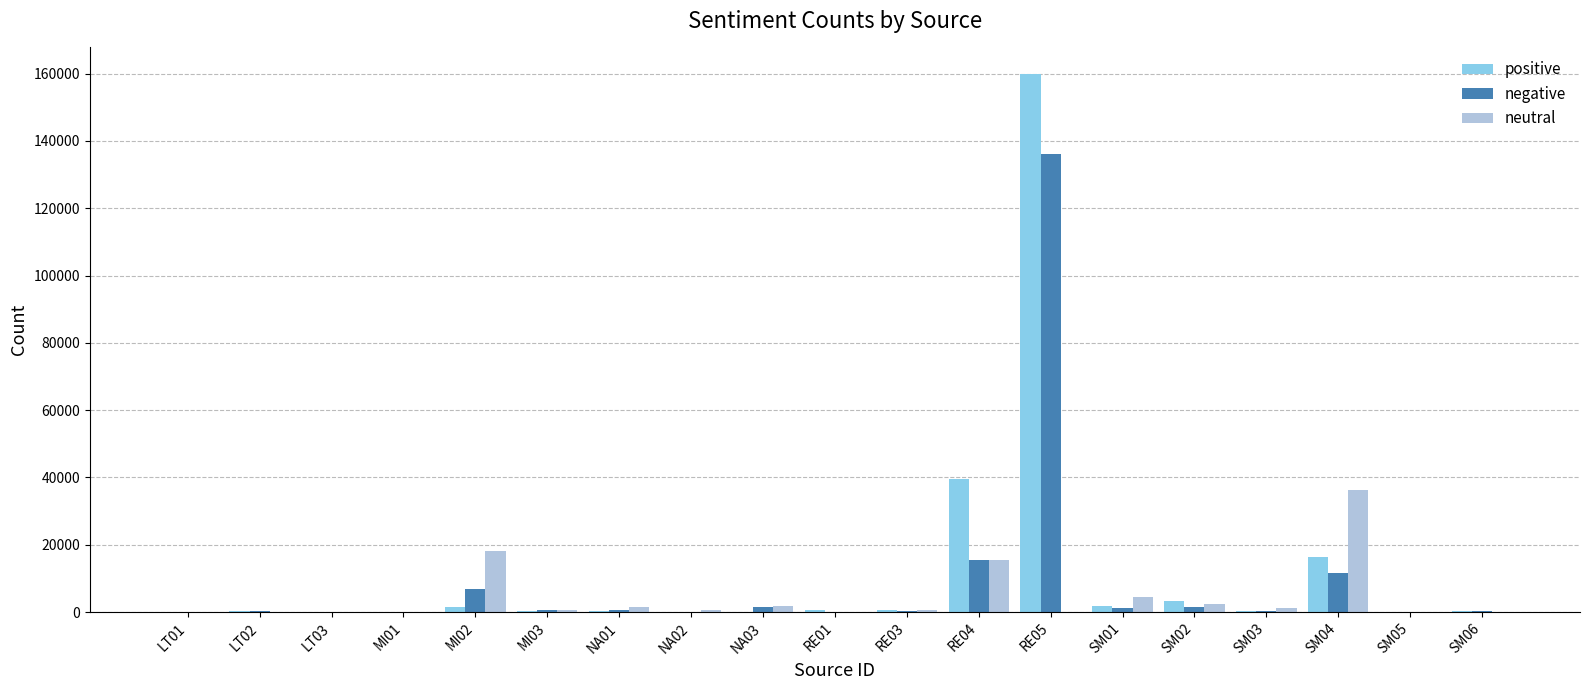

What is the sum of the neutral values at RE01 and RE04?

15418